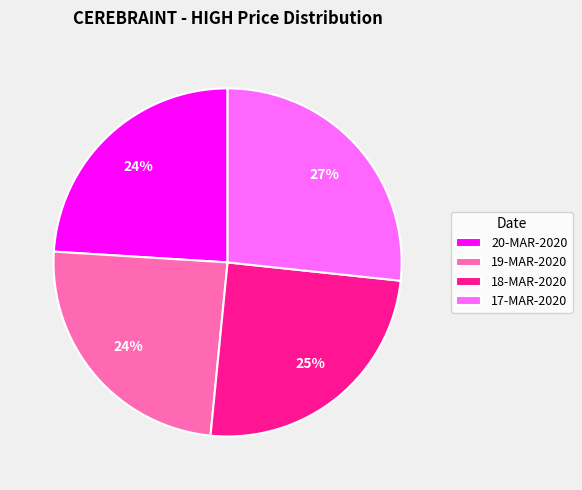

True or false: 18-MAR-2020 accounts for 25% of the total.

True